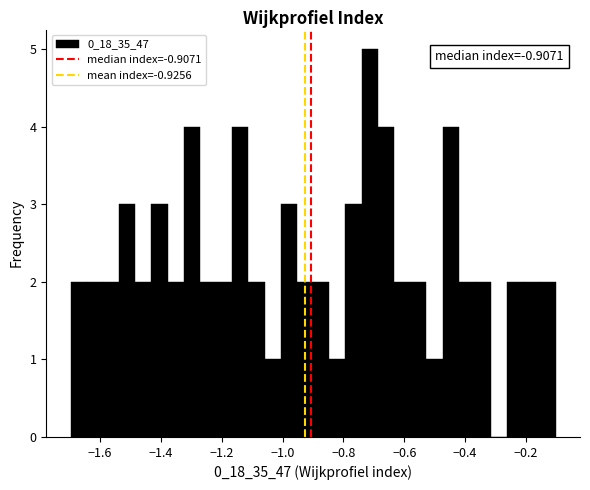

Read against the x-axis, roughly where is the centre of the tallest bar?

-0.72